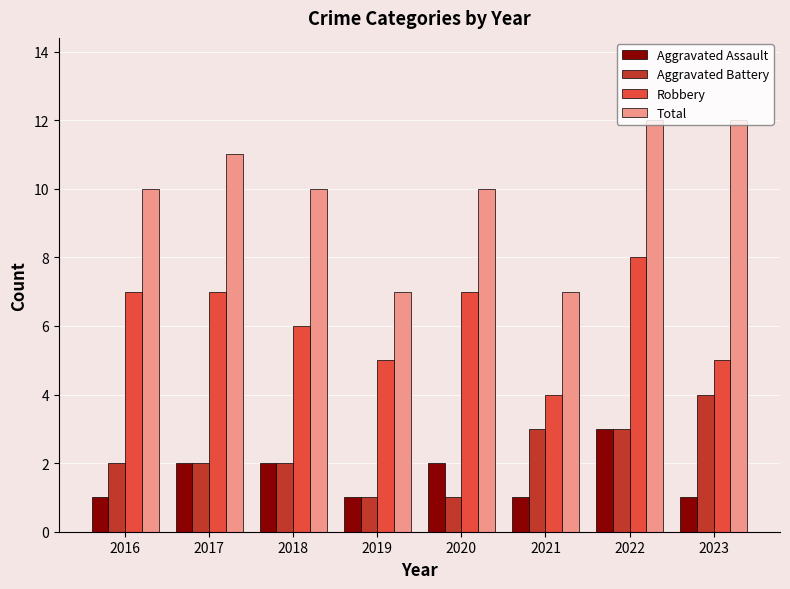

What is the total value across all series at 2016?

20